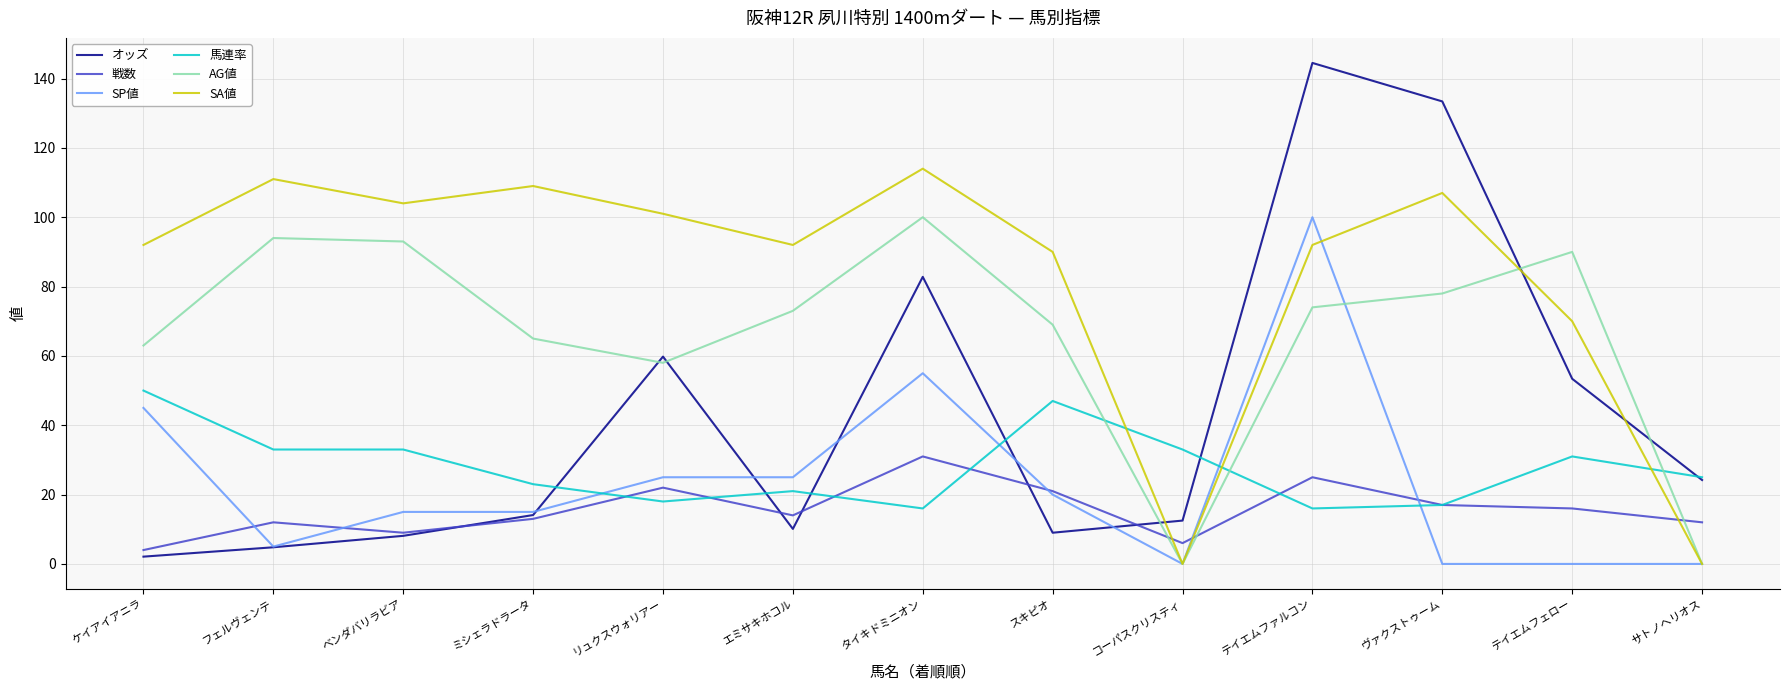

The 馬連率 series shows 56.4 at フェルヴェンテ. True or false?

False